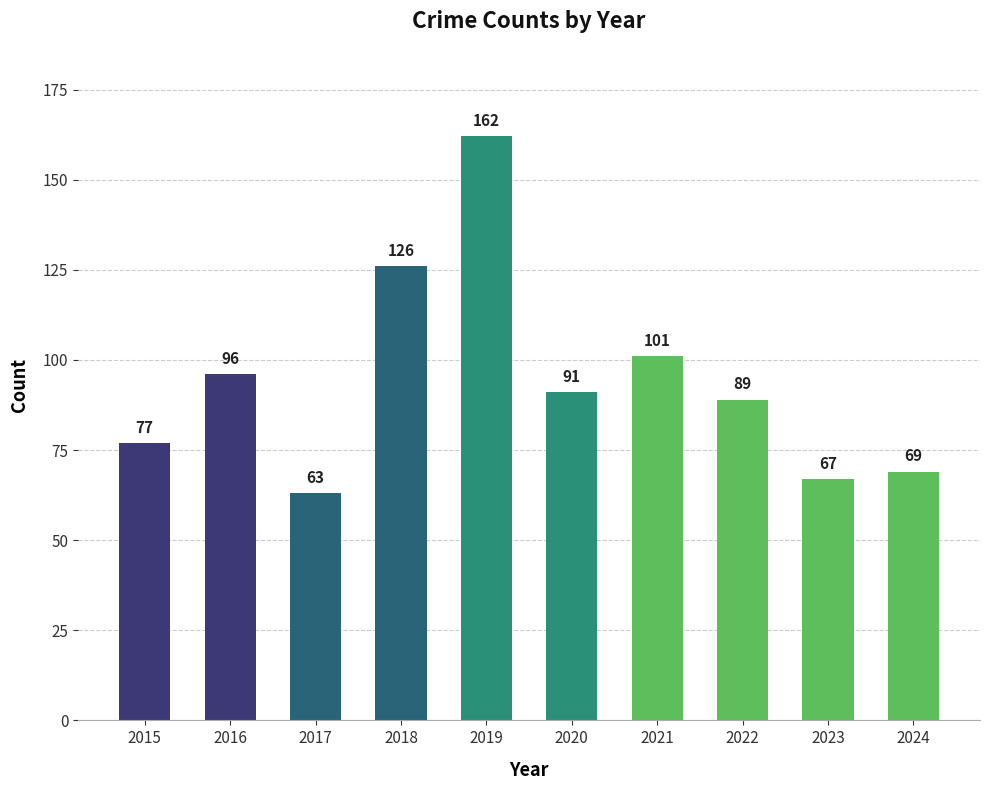

Reading left to right, transcribe all the data shown in this chart.

77	96	63	126	162	91	101	89	67	69